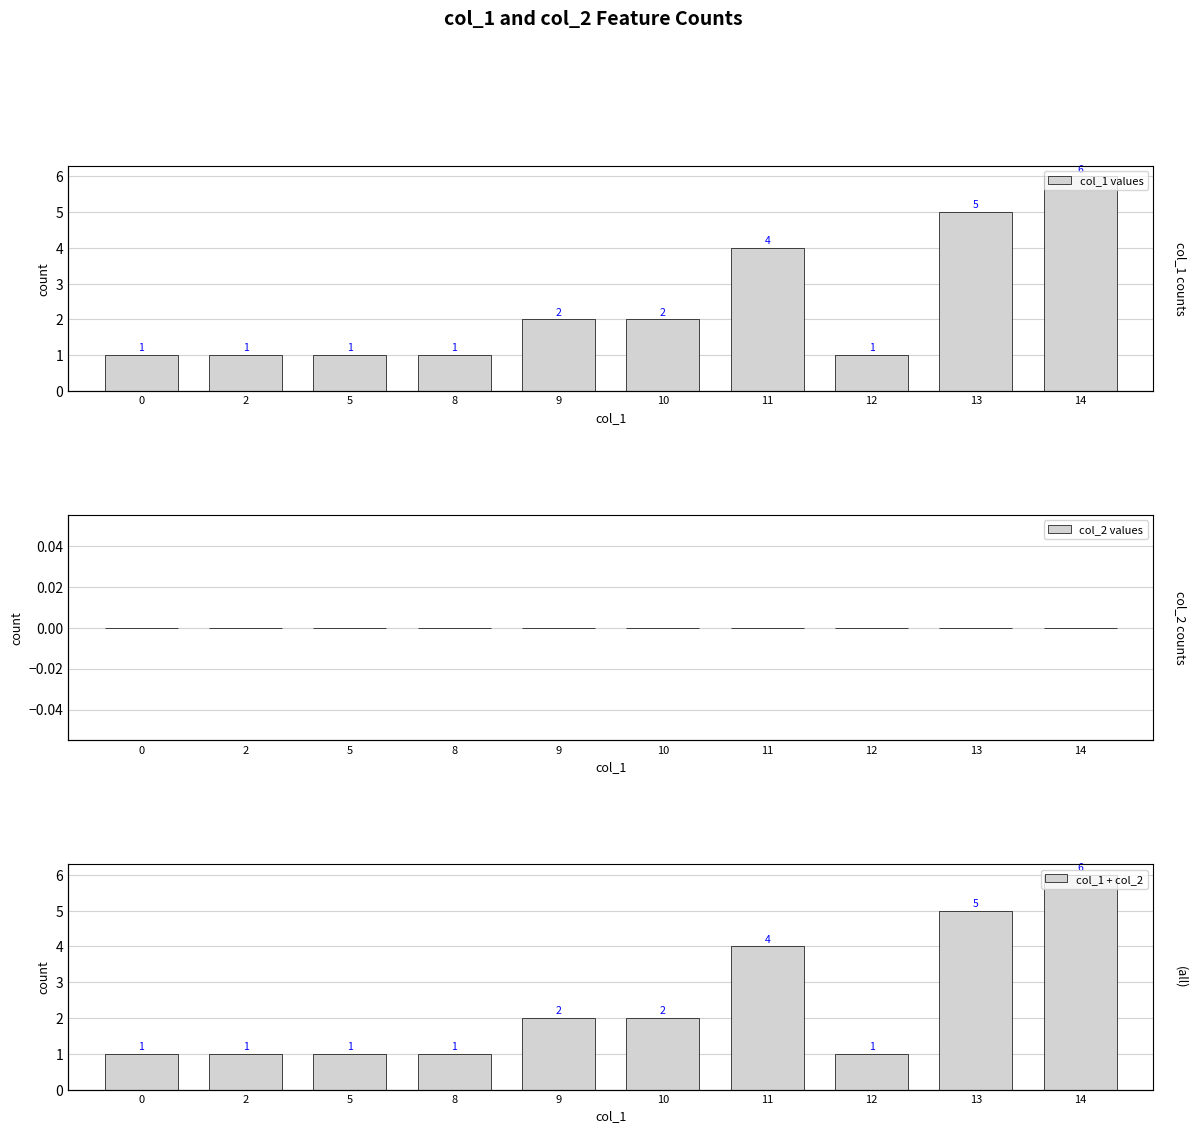

Which has a higher value, 12 or 10?

10